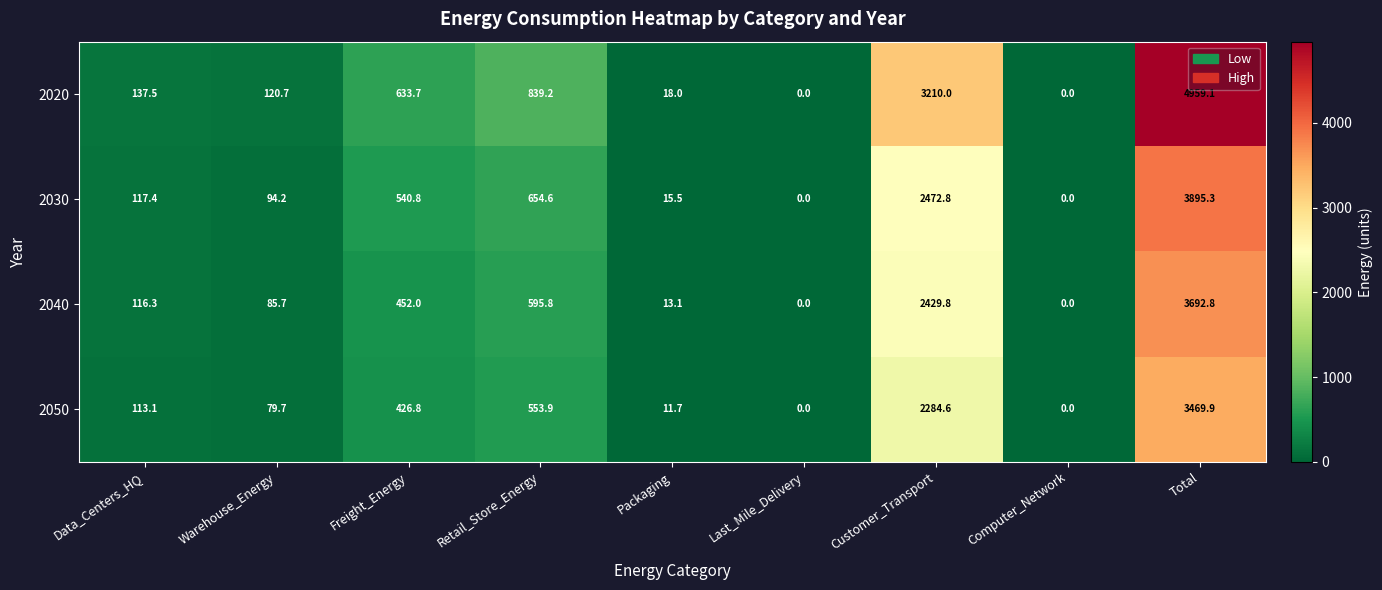

Which series has the largest total across all categories?

2020